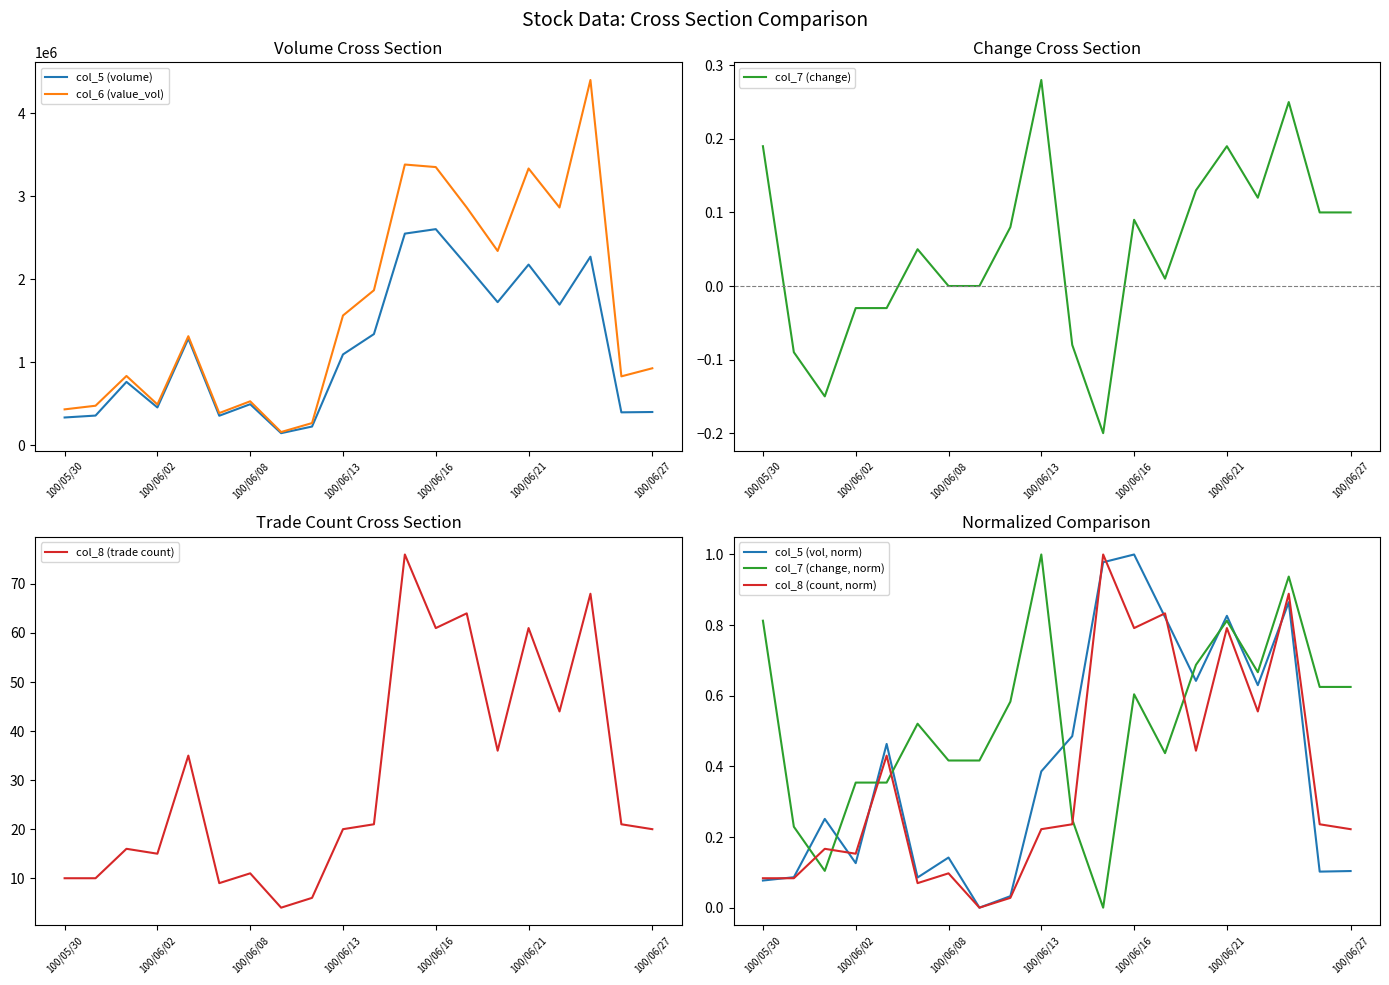

Where does the col_7 series first go above 0?

100/05/30